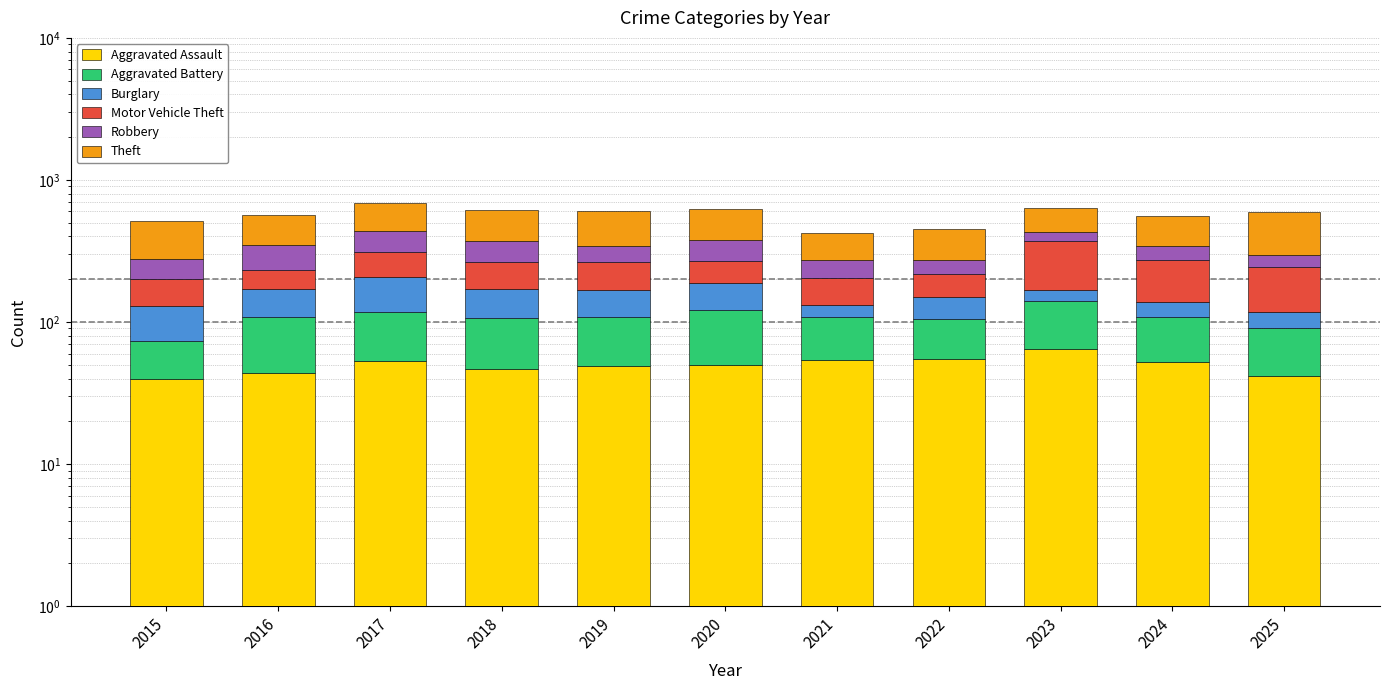

The Motor Vehicle Theft series shows 34 at 2018. True or false?

False